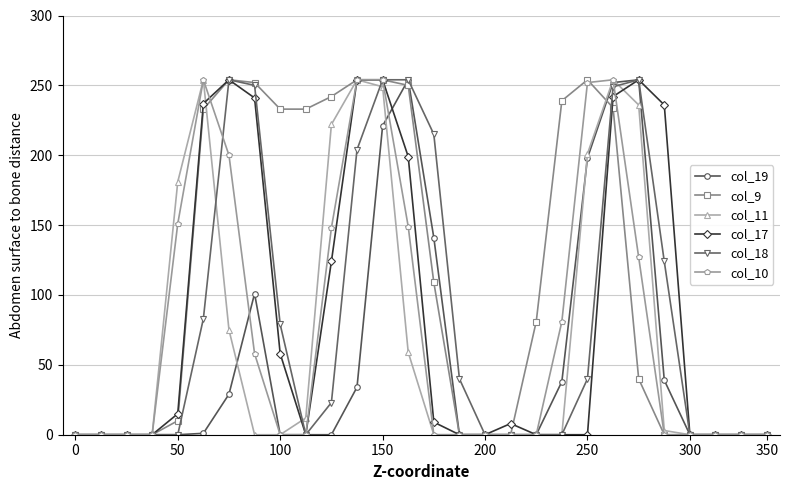

True or false: col_17 has more than 0 points higher than both neighbors.

True